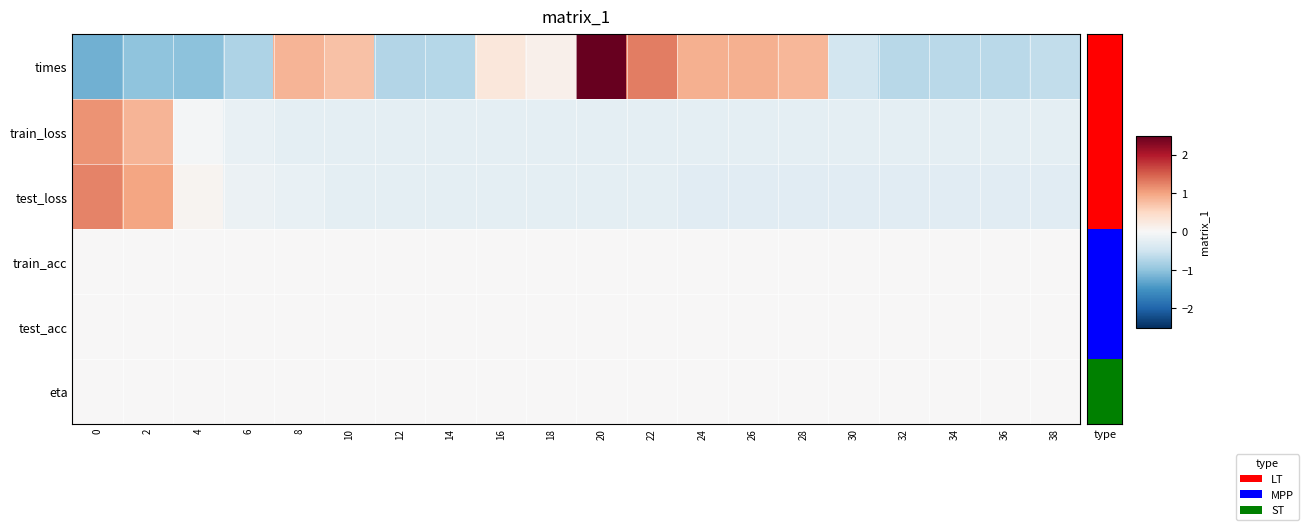

What is the difference between the highest and lowest values at 10?

1.0